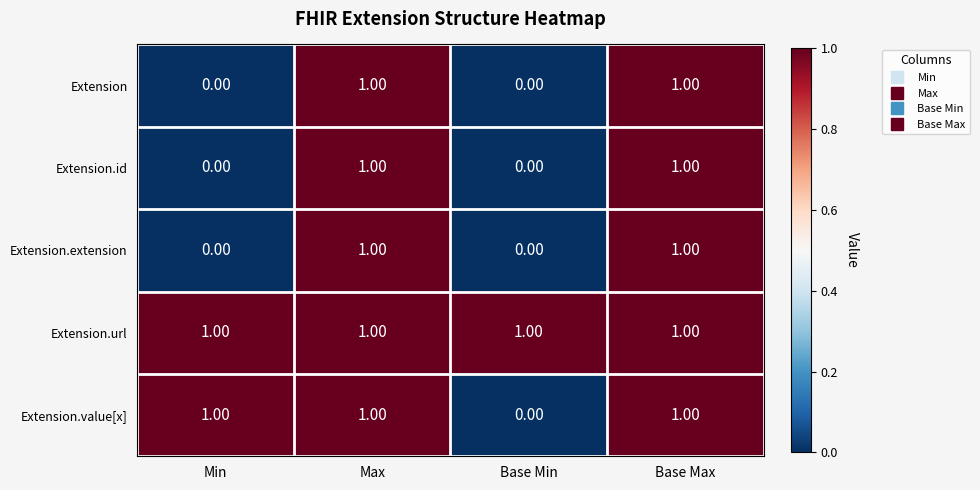

What is the sum of all Extension.url values?

4